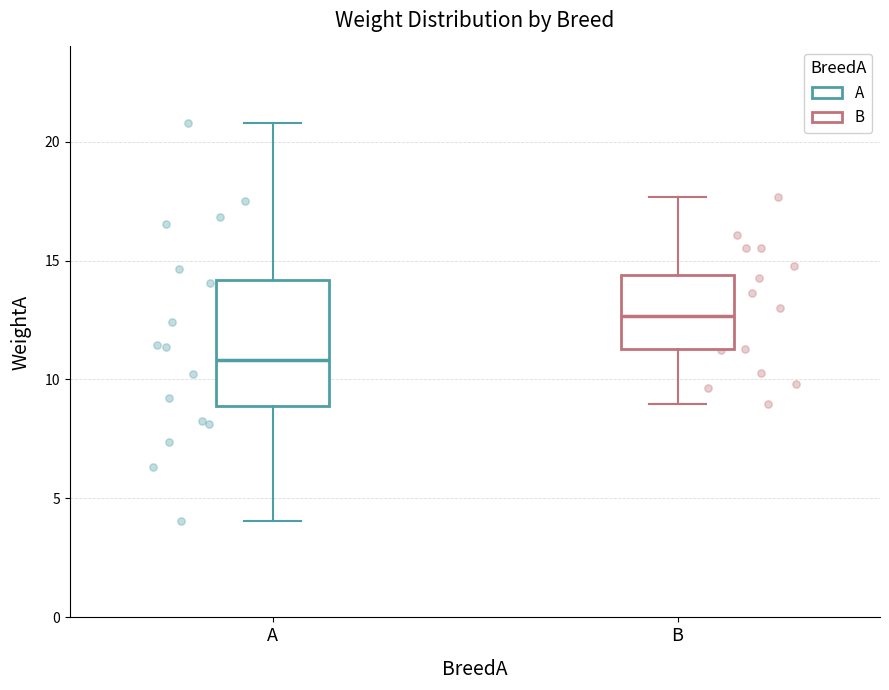

Which box has the lowest median line?

A